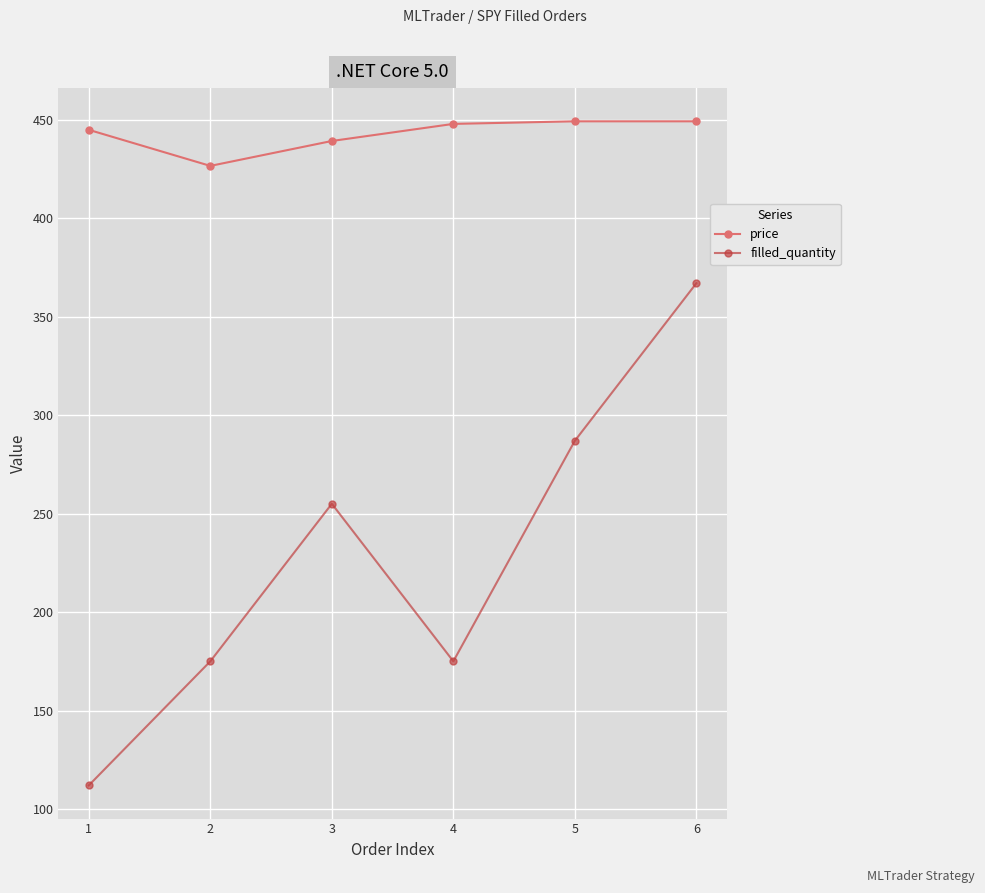

What is the maximum value for filled_quantity?

367.0